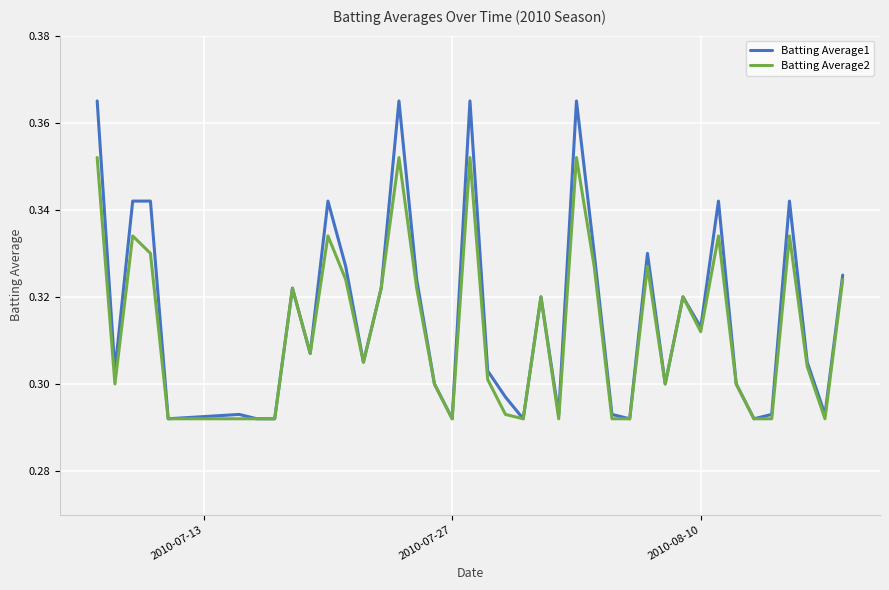

Reading left to right, what are all the values shown in this chart?

Batting Average1: 0.4	0.3	0.3	0.3	0.3	0.3	0.3	0.3	0.3	0.3	0.3	0.3	0.3	0.3	0.4	0.3	0.3	0.3	0.4	0.3	0.3	0.3	0.3	0.3	0.4	0.3	0.3	0.3	0.3	0.3	0.3	0.3	0.3	0.3	0.3	0.3	0.3	0.3	0.3	0.3
Batting Average2: 0.4	0.3	0.3	0.3	0.3	0.3	0.3	0.3	0.3	0.3	0.3	0.3	0.3	0.3	0.4	0.3	0.3	0.3	0.4	0.3	0.3	0.3	0.3	0.3	0.4	0.3	0.3	0.3	0.3	0.3	0.3	0.3	0.3	0.3	0.3	0.3	0.3	0.3	0.3	0.3